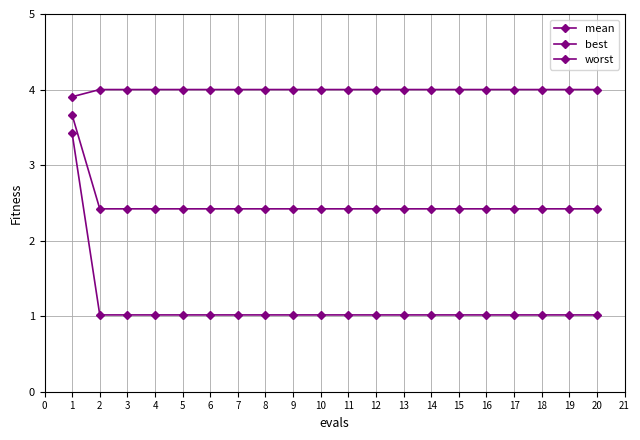

At 2, list the series in order from smallest to largest.

best, mean, worst